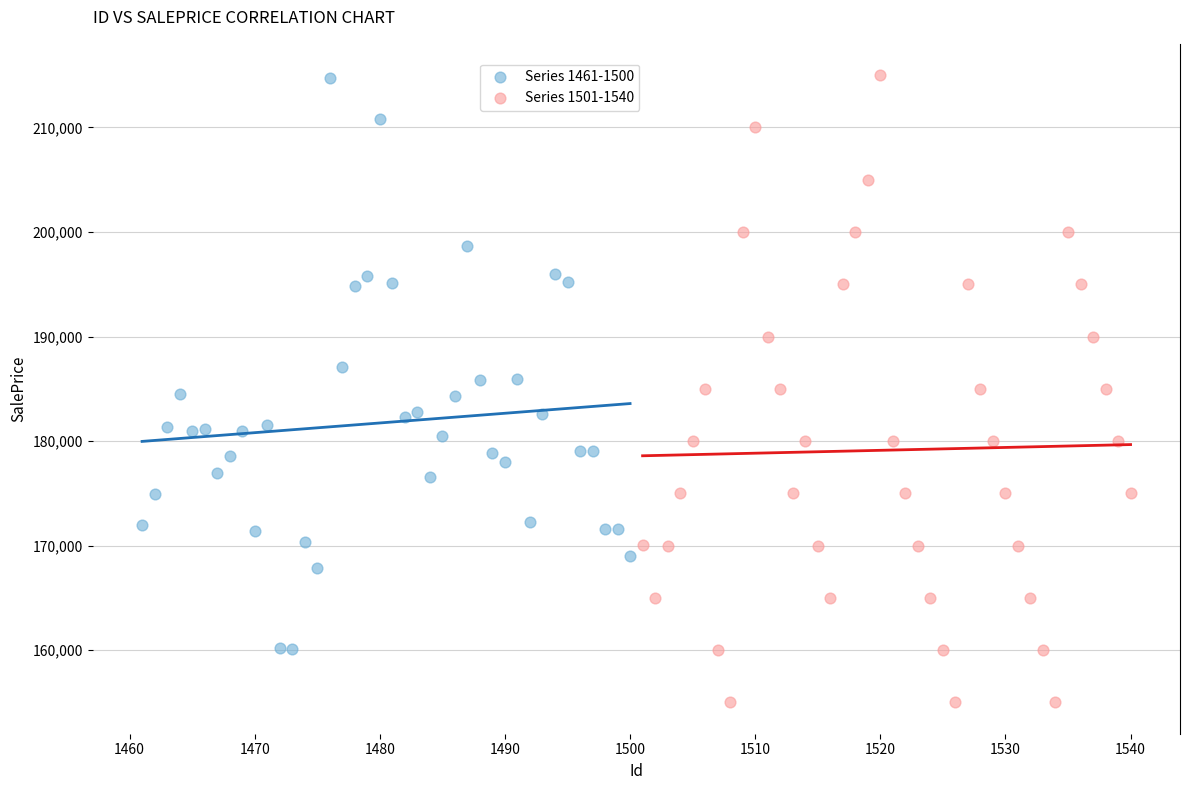

Which series reaches the minimum Y coordinate?

Series 1501-1540